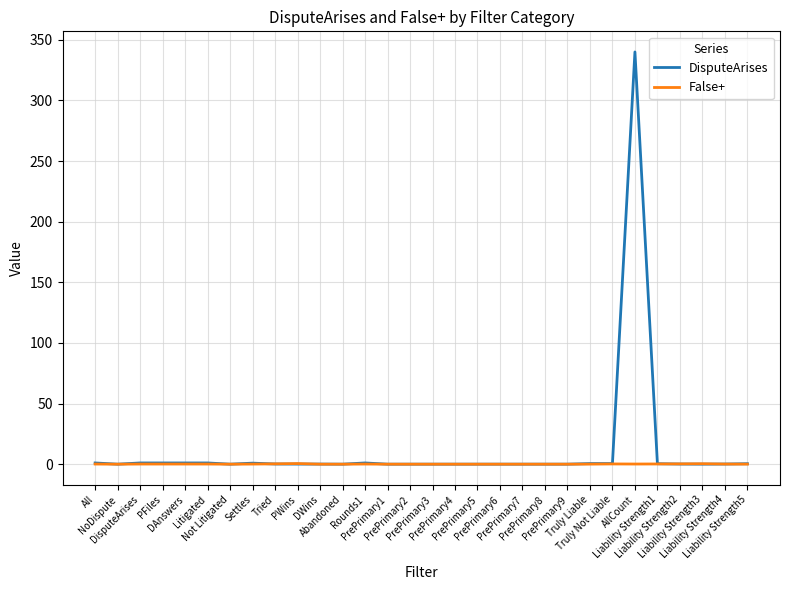

Which series has the widest spread of values?

DisputeArises